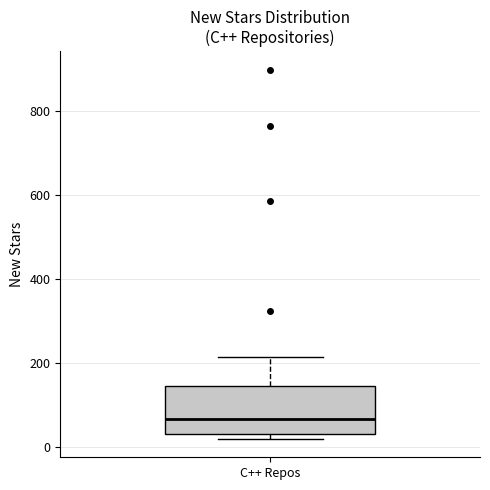

Transcribe this box plot: give where the median line is, the range the box spans, and where the two whiskers end, as read against the y-axis. The values are not printed on the chart, so give them approximately, as read against the axis.

median 60, box 40 to 140, whiskers 20 to 220